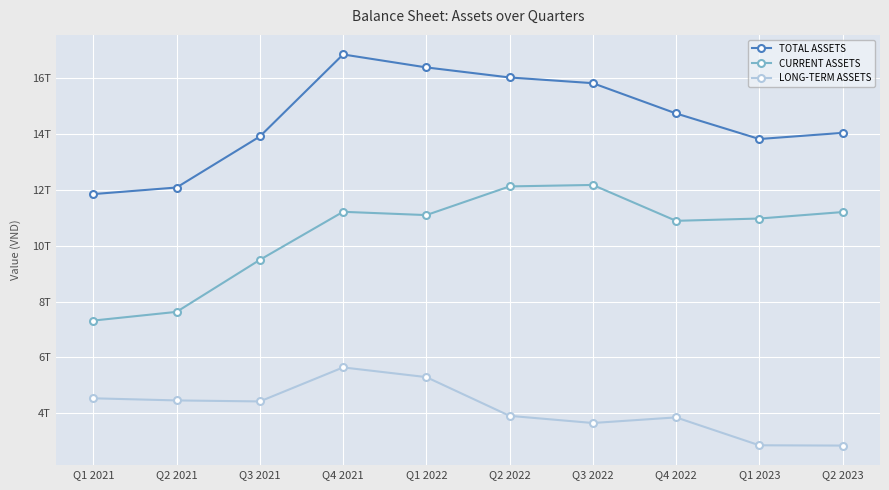

Is it true that LONG-TERM ASSETS equals 2849492304676 at Q1 2023?

True